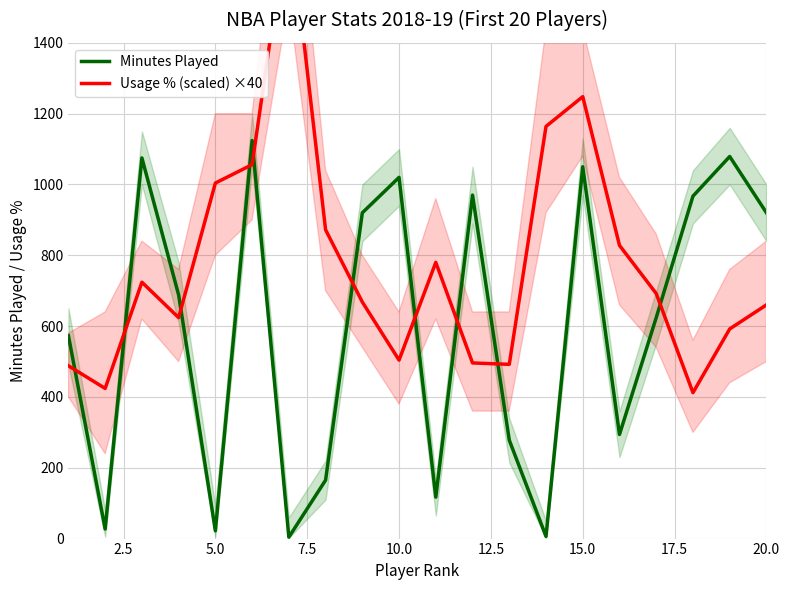

What is the highest value of the Minutes Played series?

1124